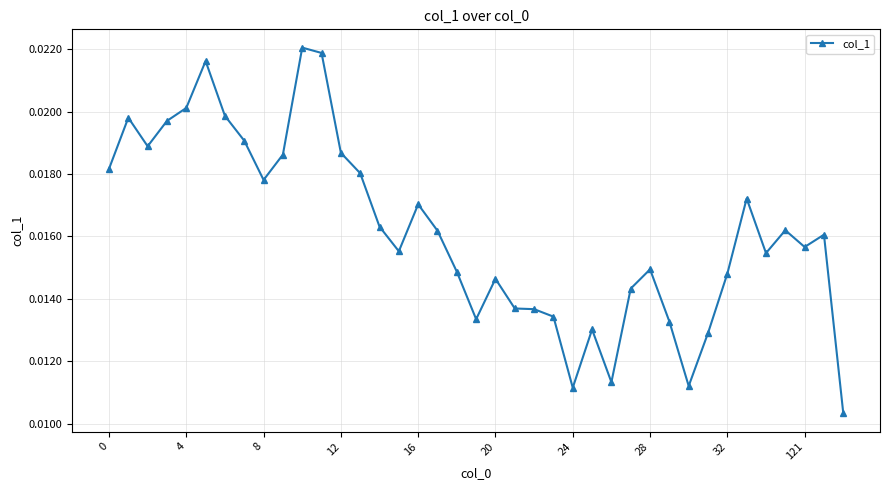

How many values are between 0 and 1?

39